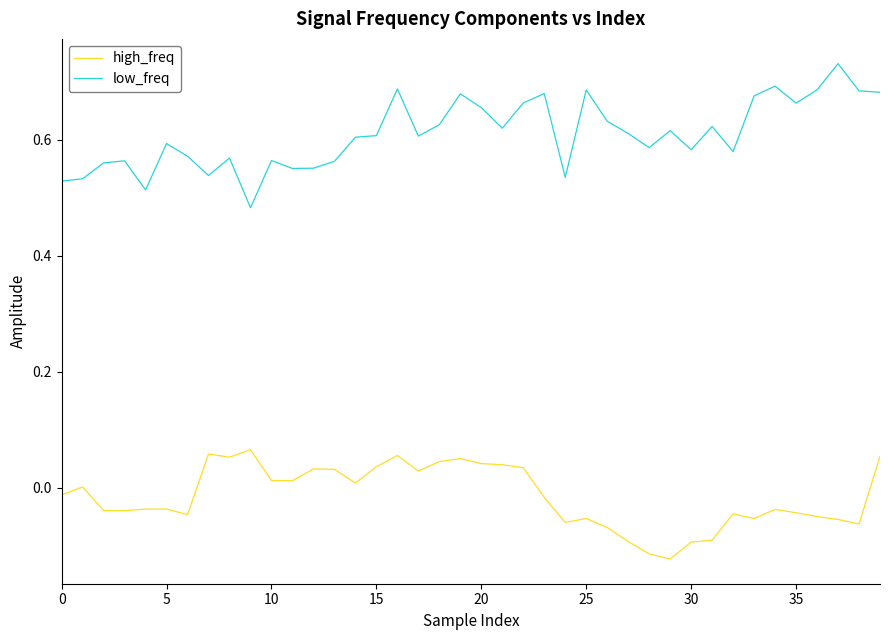

True or false: high_freq and low_freq intersect in this chart.

False